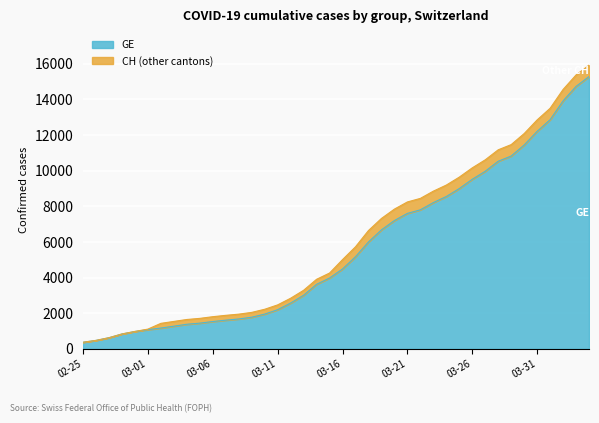

What is the difference between the maximum and minimum values in the GE series?

14909